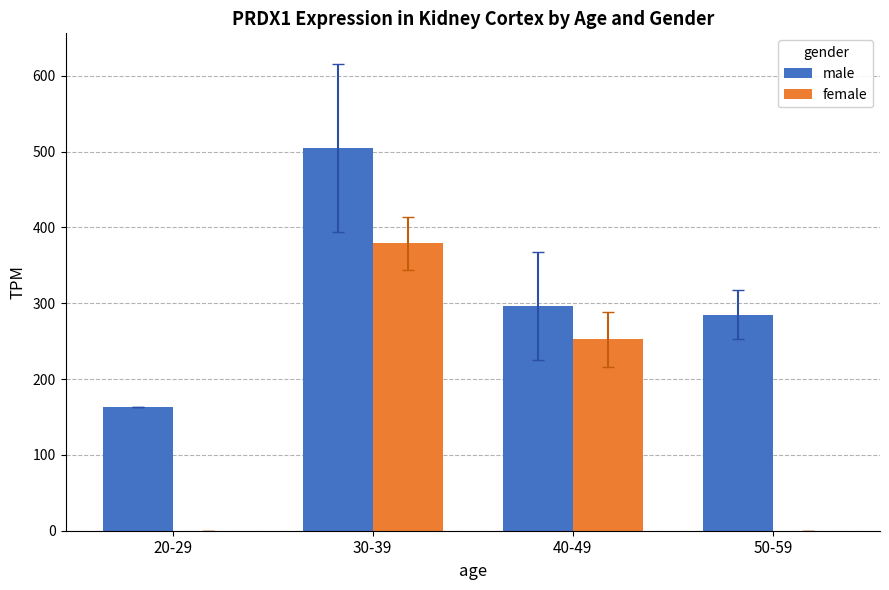

What are all the series names shown in the legend?

male, female